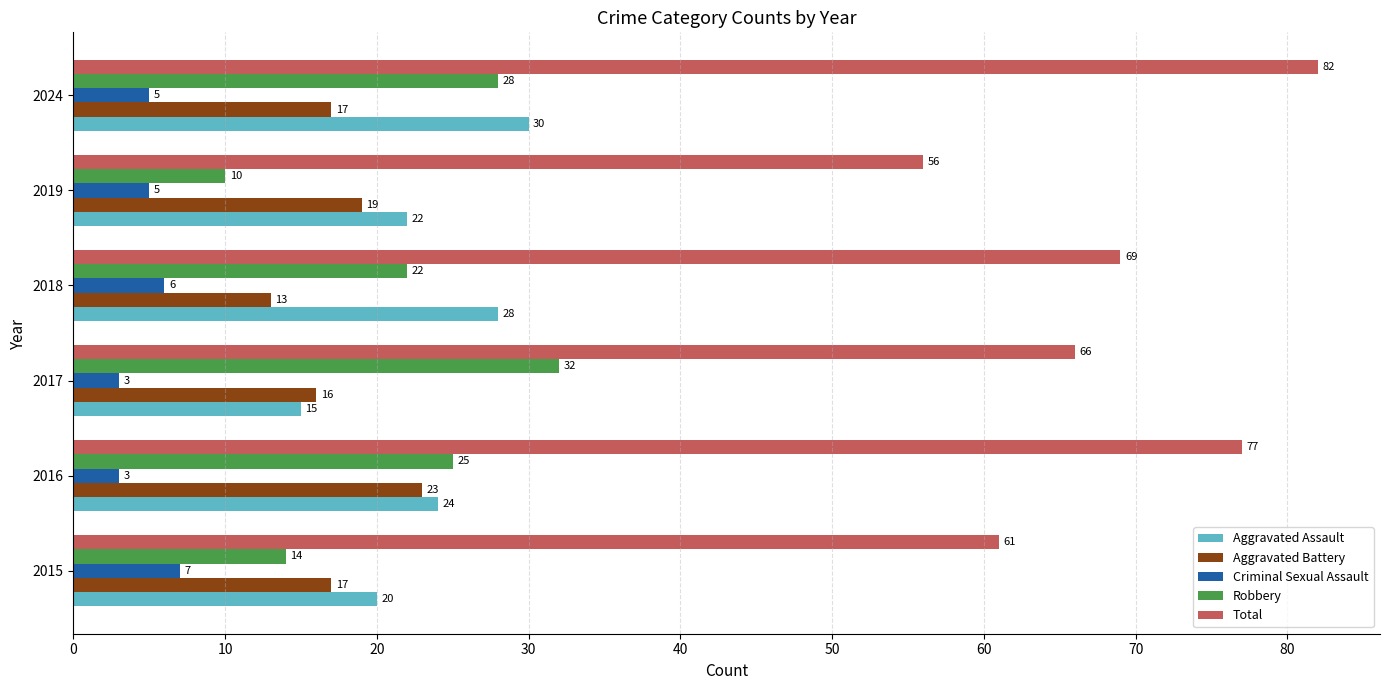

The value of Aggravated Assault at 2018 is 44. True or false?

False